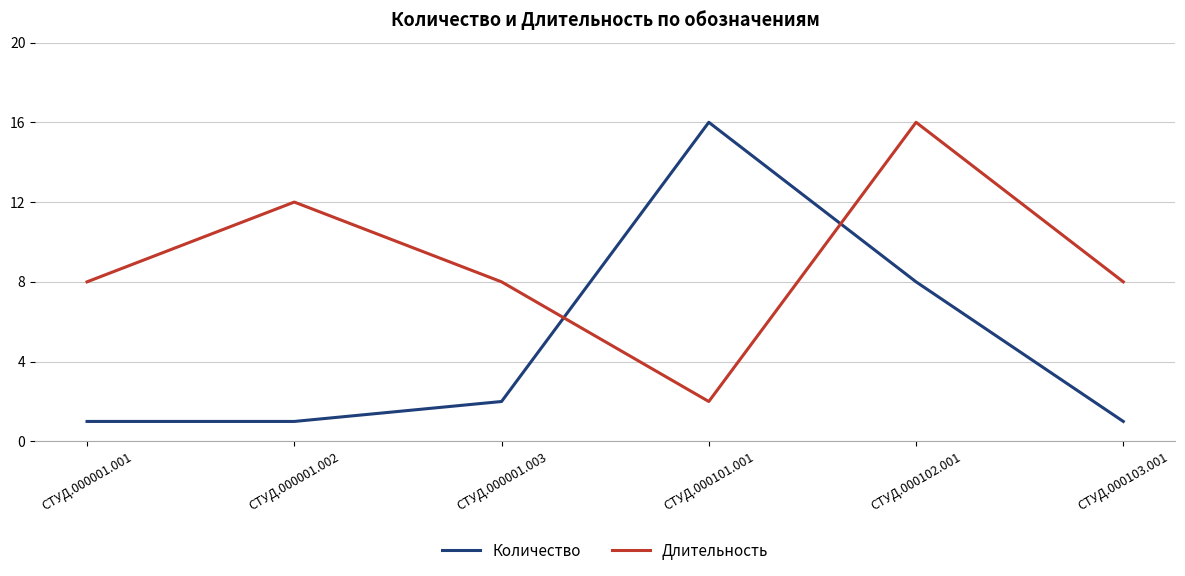

Where is the first local maximum for Количество?

СТУД.000101.001